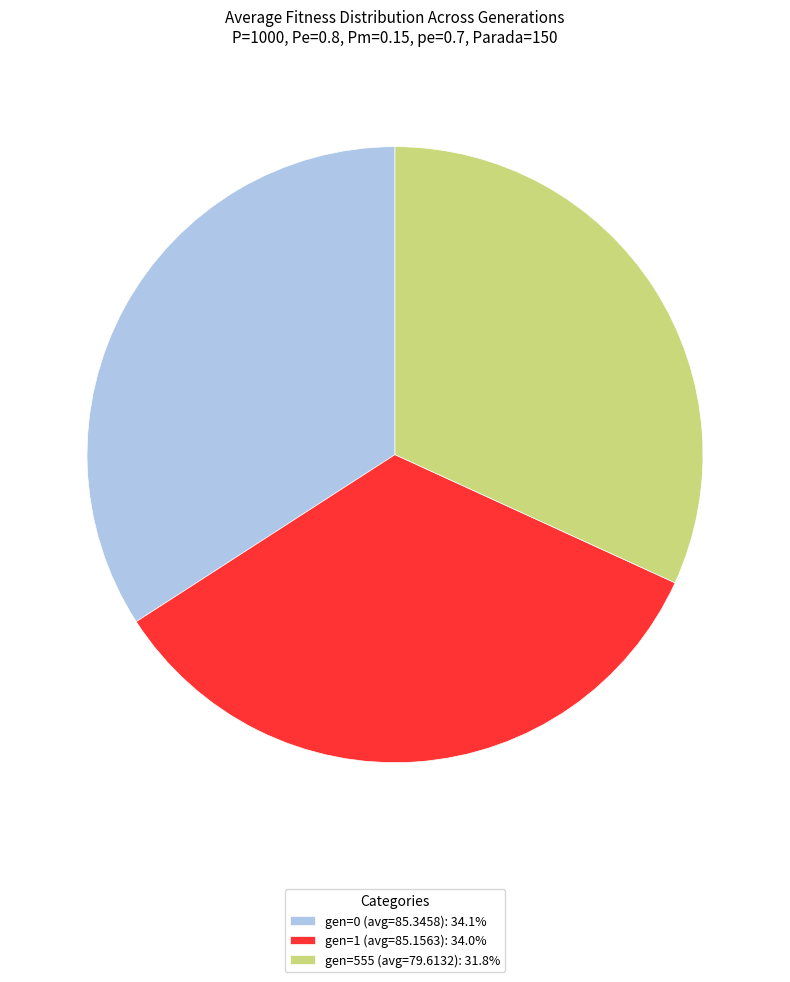

Between gen=0 (avg=85.3458) and gen=555 (avg=79.6132), which is larger?

gen=0 (avg=85.3458)